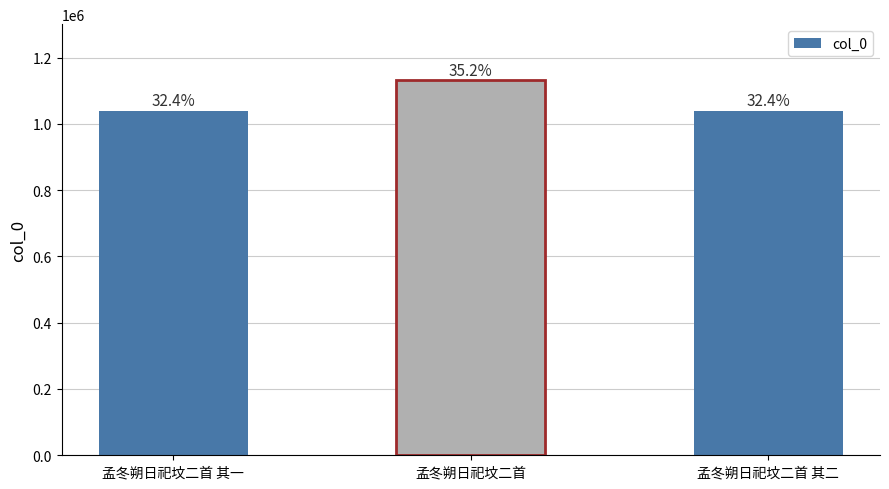

What is the approximate value at 孟冬朔日祀坟二首?

1131101